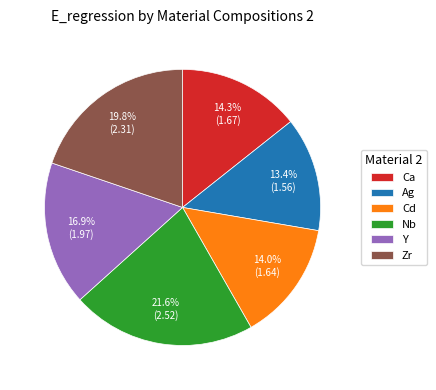

Combined, what portion of the pie is Nb and Y?

38.5%